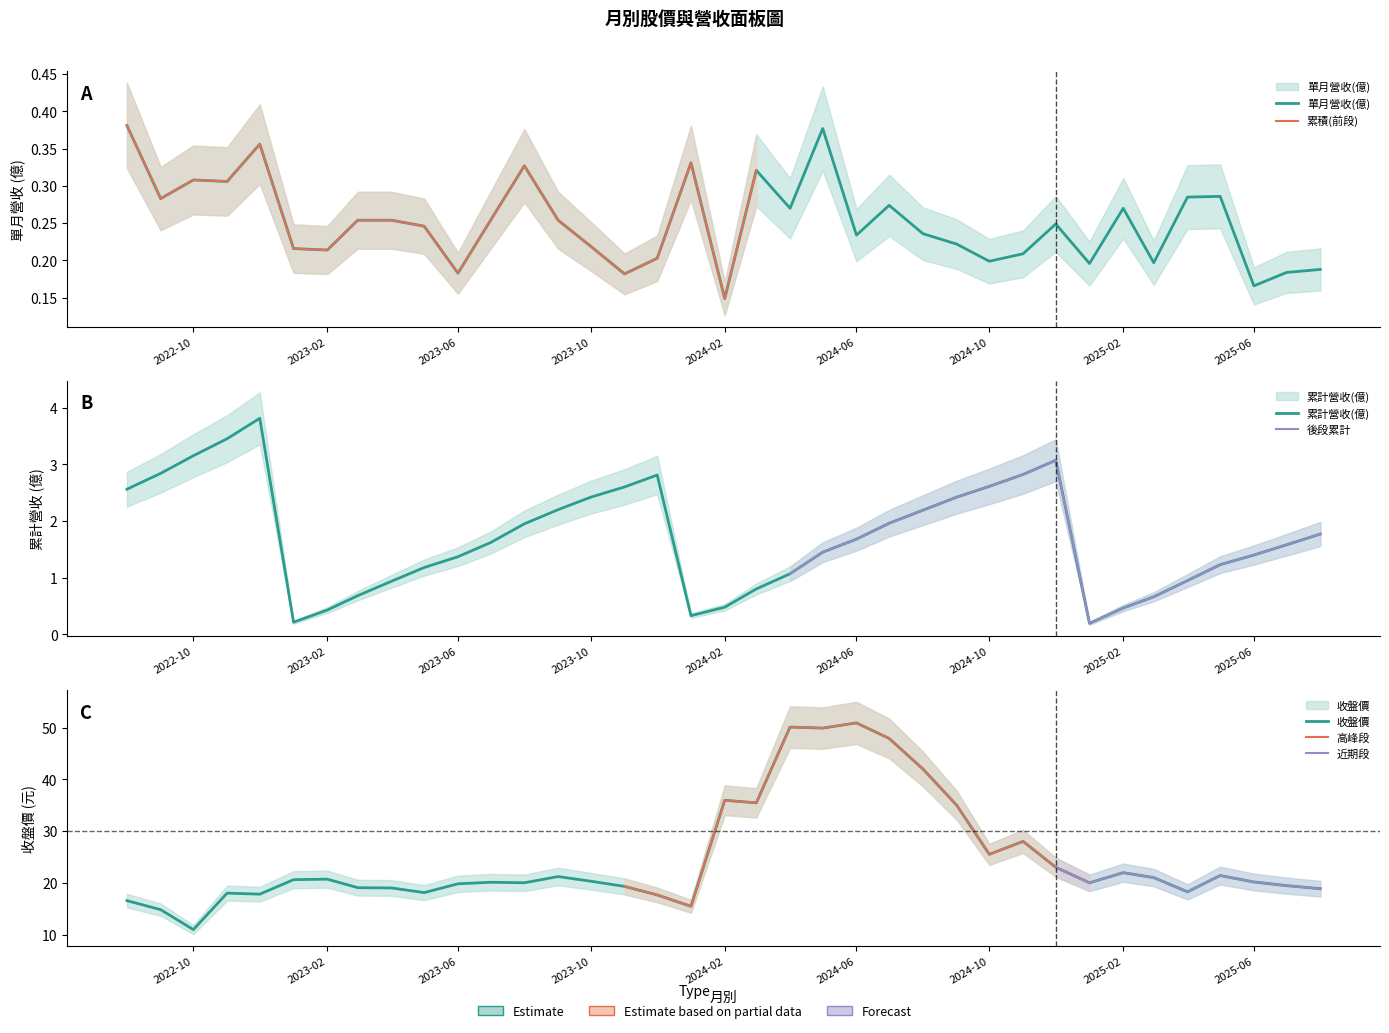

True or false: 收盤價 and 累計營收(億) cross at least once.

False